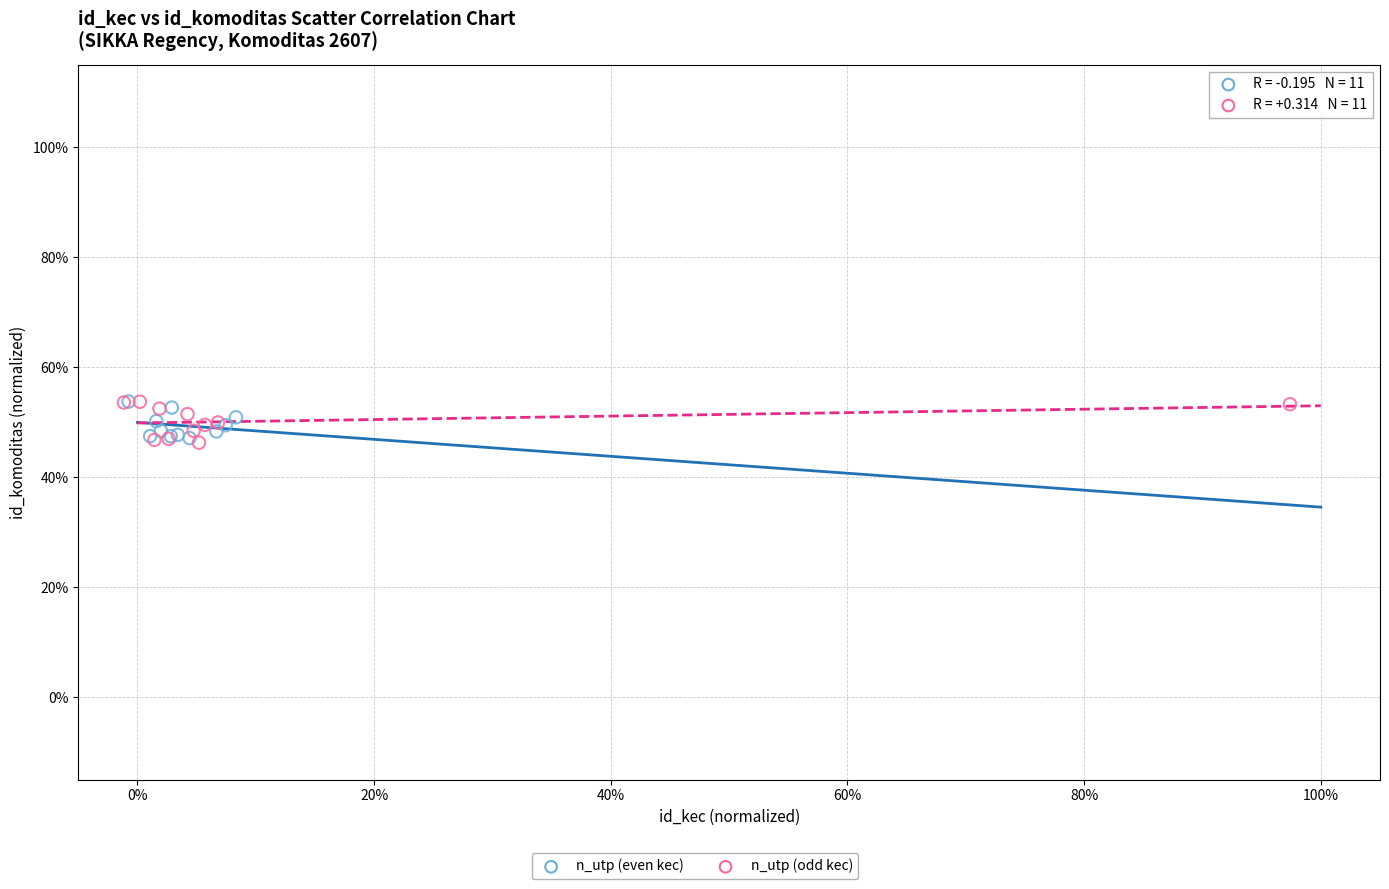

Which series has the widest spread of Y values?

n_utp (odd kec)